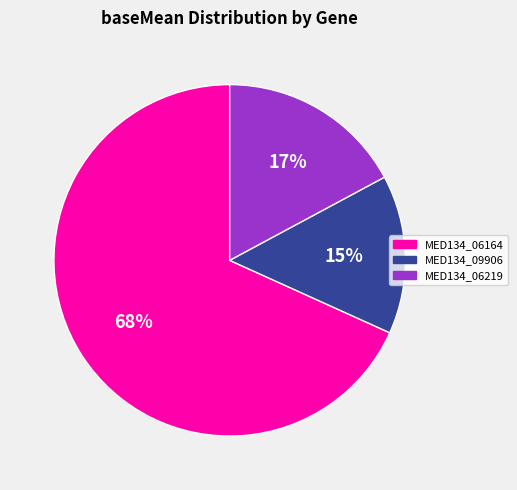

Between MED134_06219 and MED134_06164, which is larger?

MED134_06164